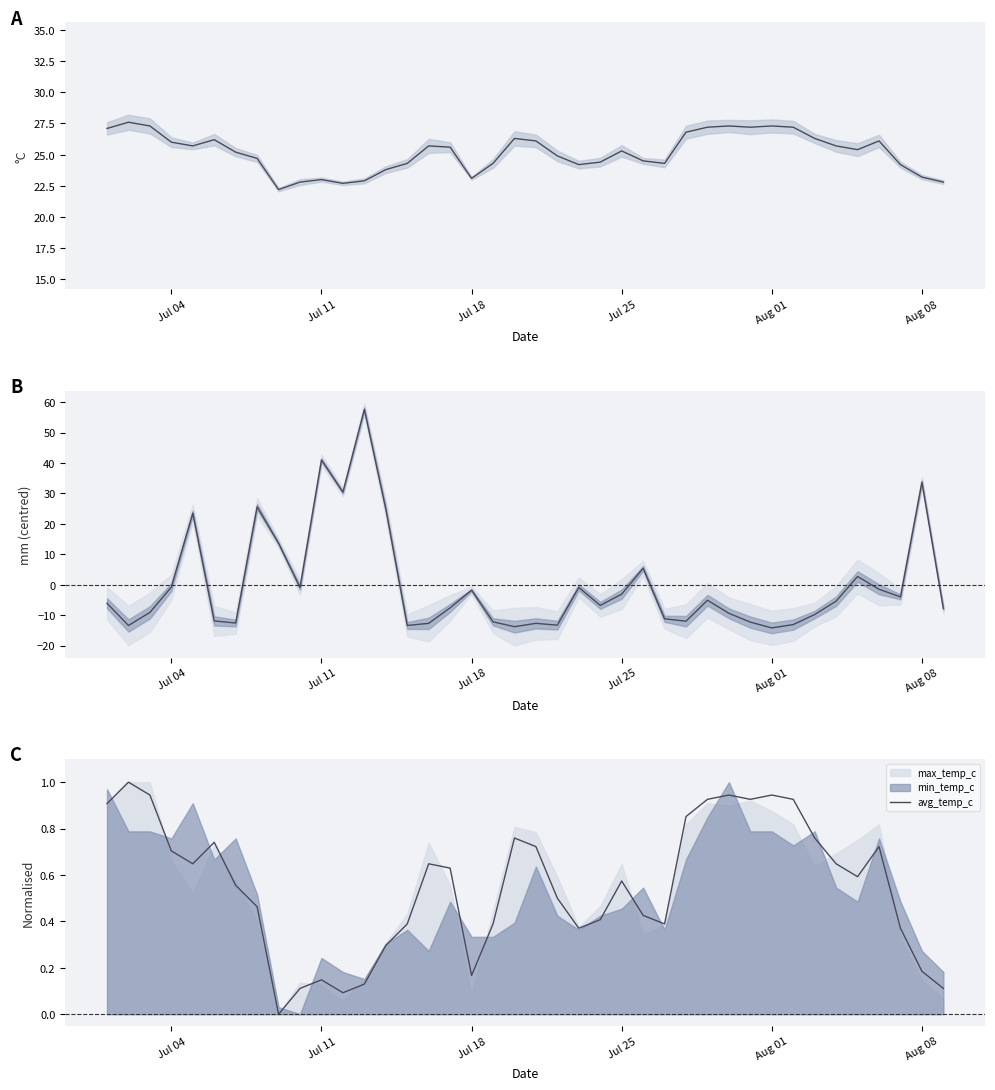

What is the sum of all avg_temp_c values?

22.0